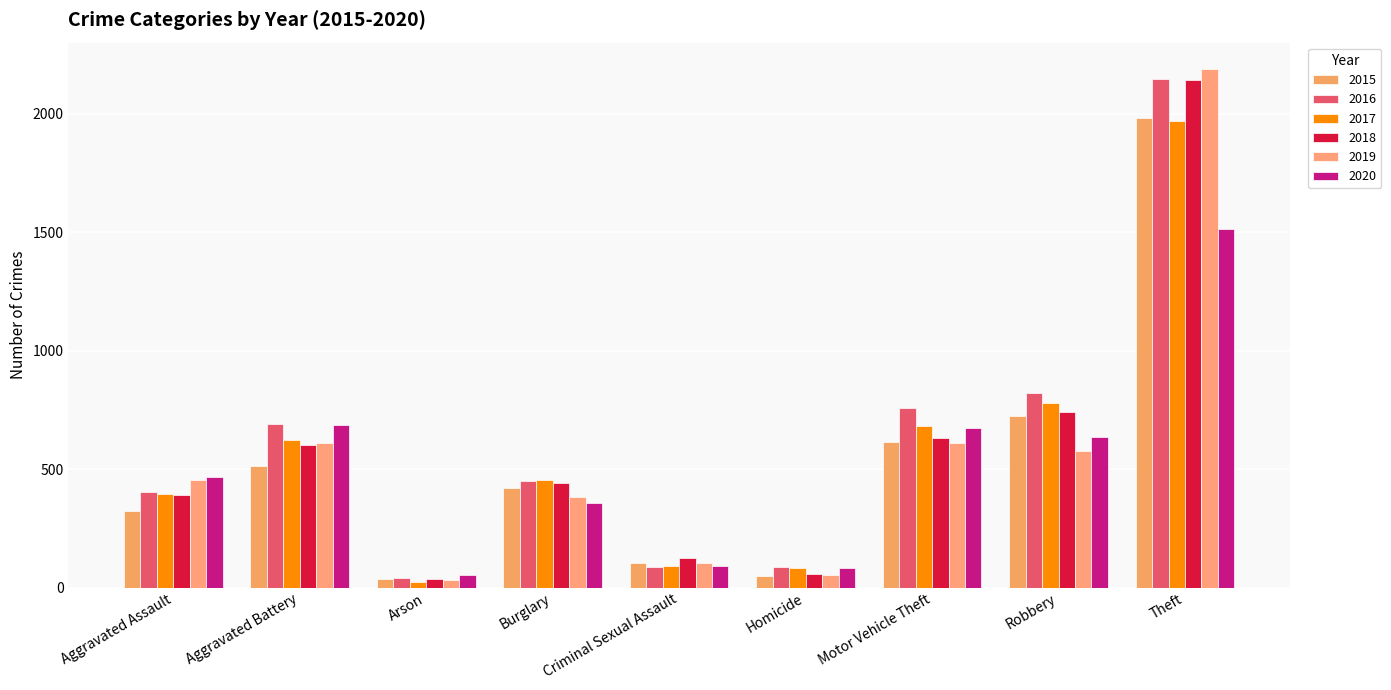

What is the sum of all 2016 values?

5481